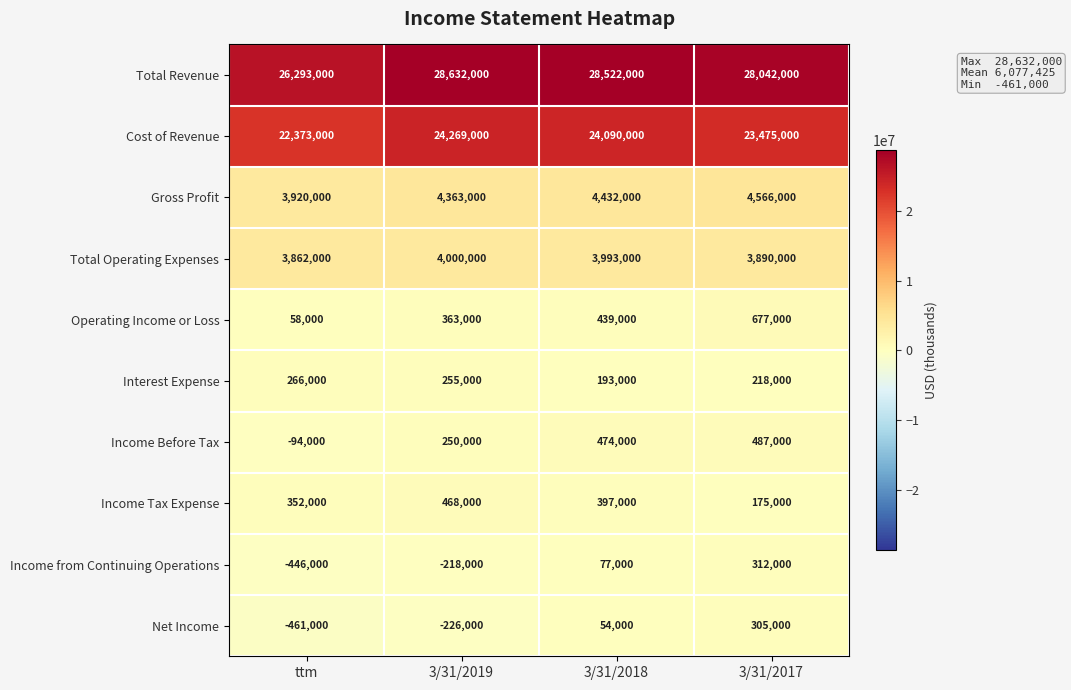

What is the minimum value for Interest Expense?

193000